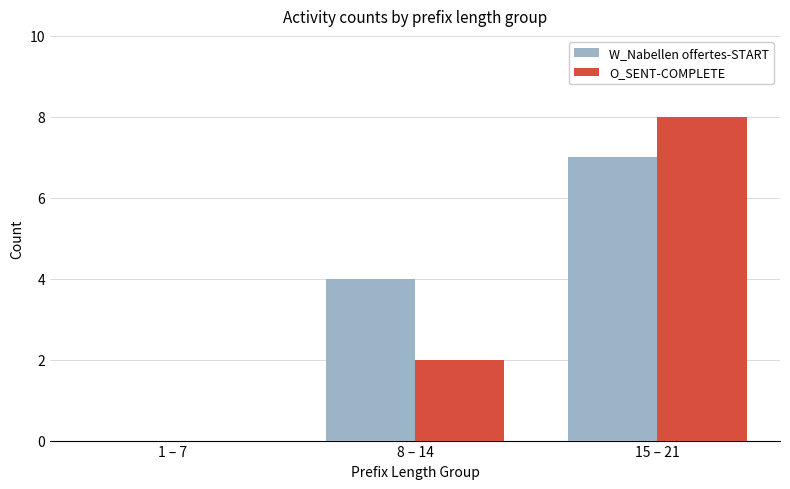

The value of W_Nabellen offertes-START at 8 – 14 is 4. True or false?

True